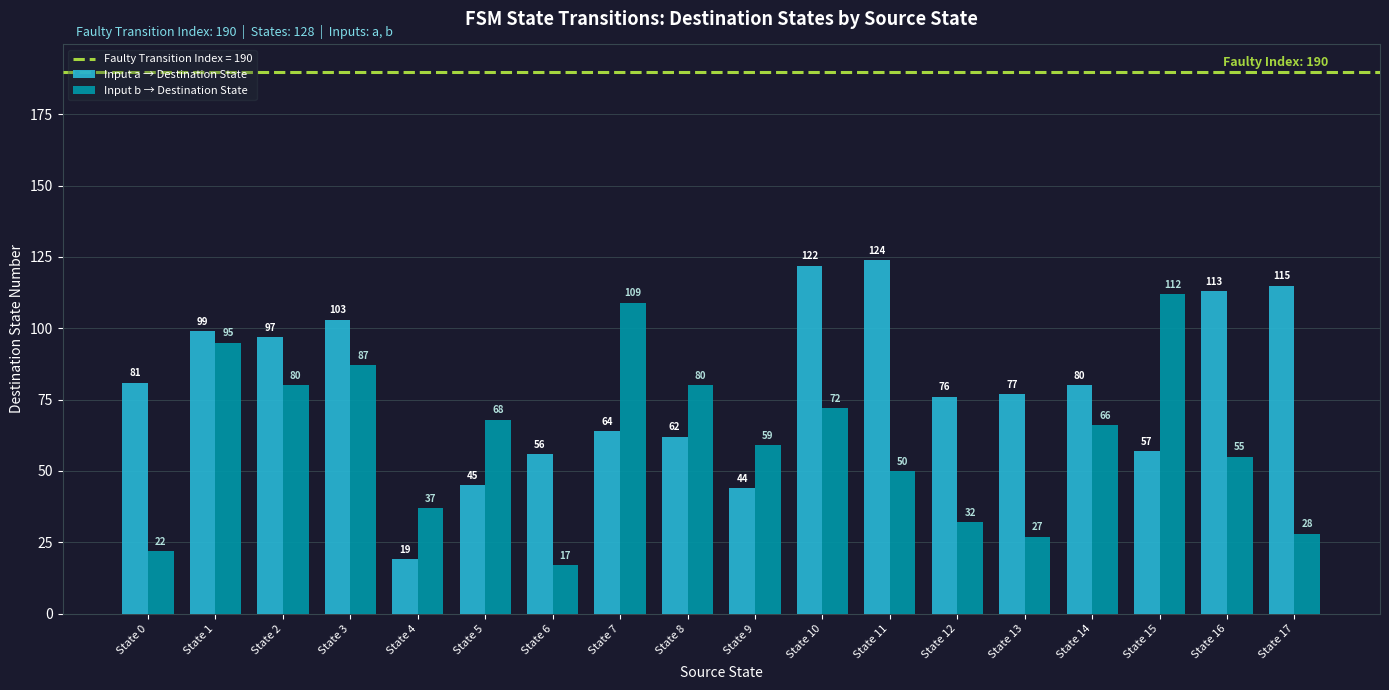

Rank the series by their average value, from highest to lowest.

Input a → Destination State, Input b → Destination State